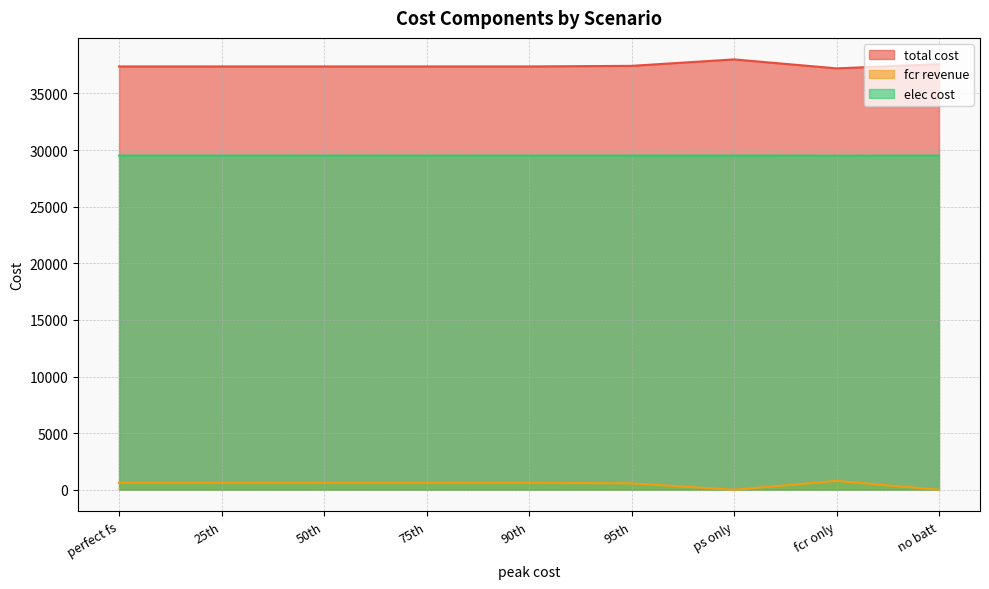

True or false: elec cost and fcr revenue intersect in this chart.

False